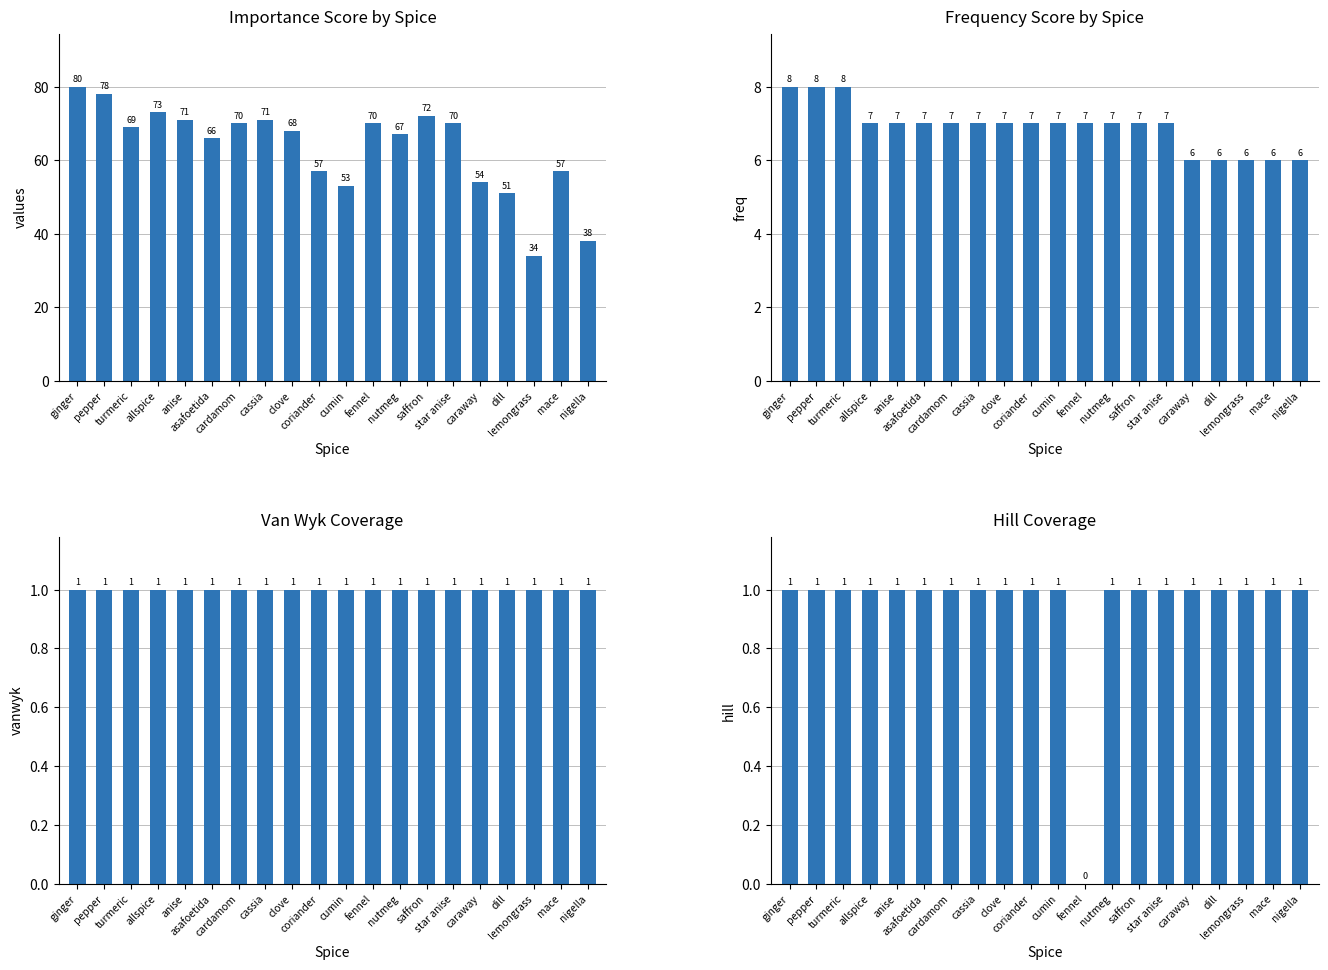

What is the label of the 18th bar from the left?

lemongrass